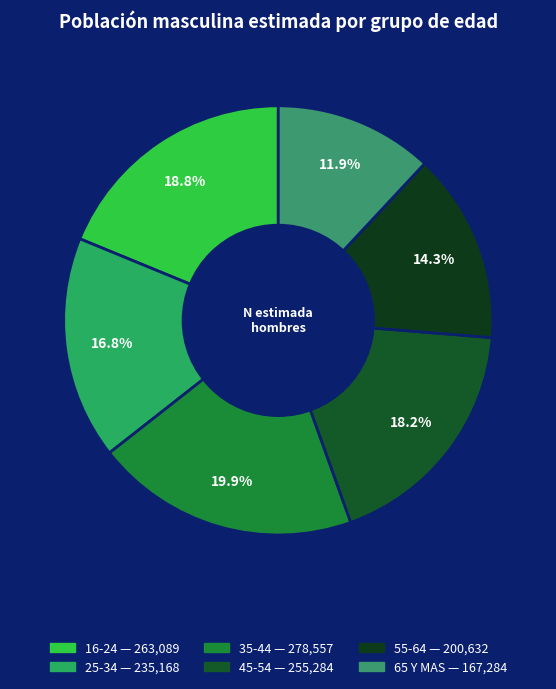

What percentage do 55-64 and 16-24 together represent?

33.1%